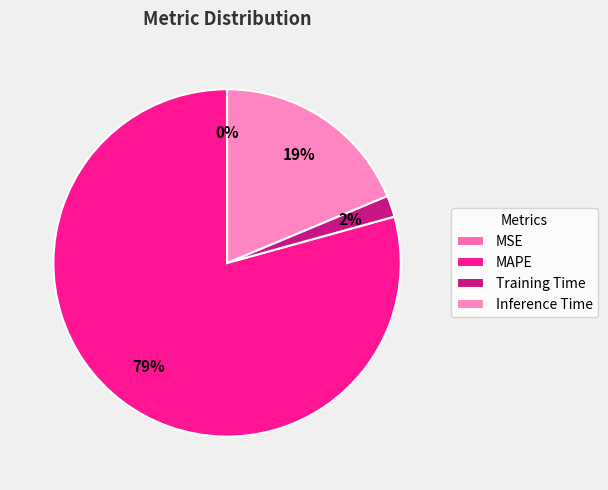

Which category has the smallest portion of the pie?

MSE